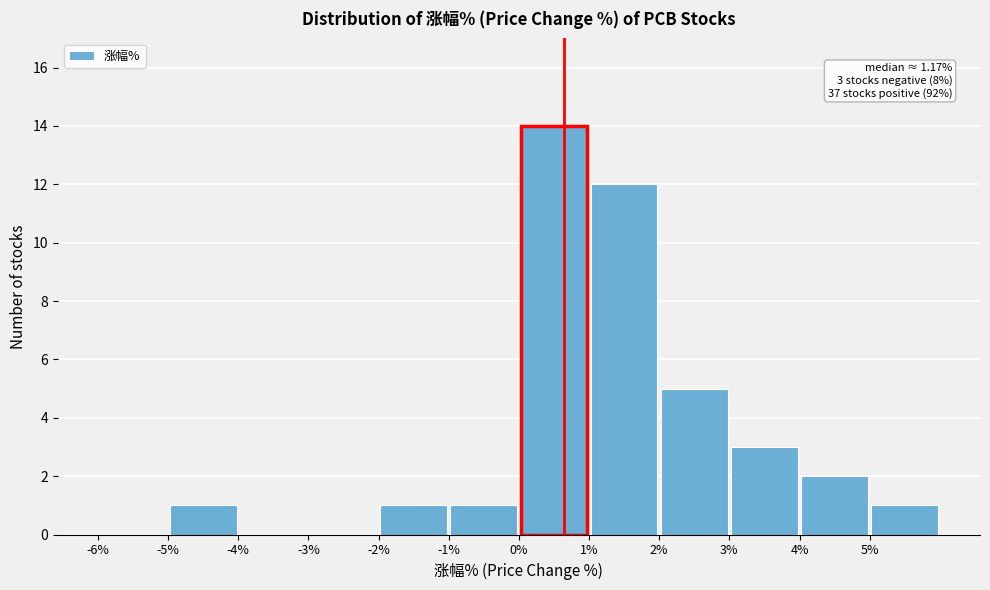

Which range on the x-axis has the tallest bar?

0 to 1